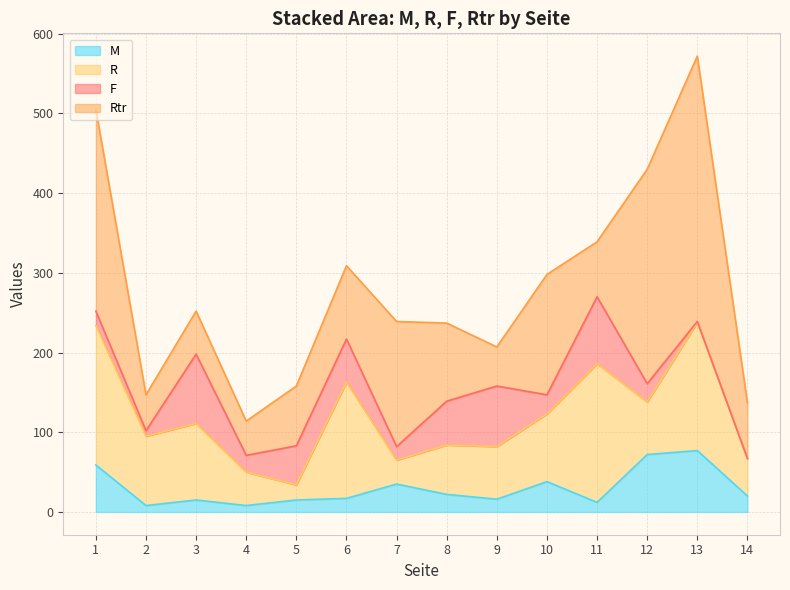

Which category has the lowest value across all series?

14